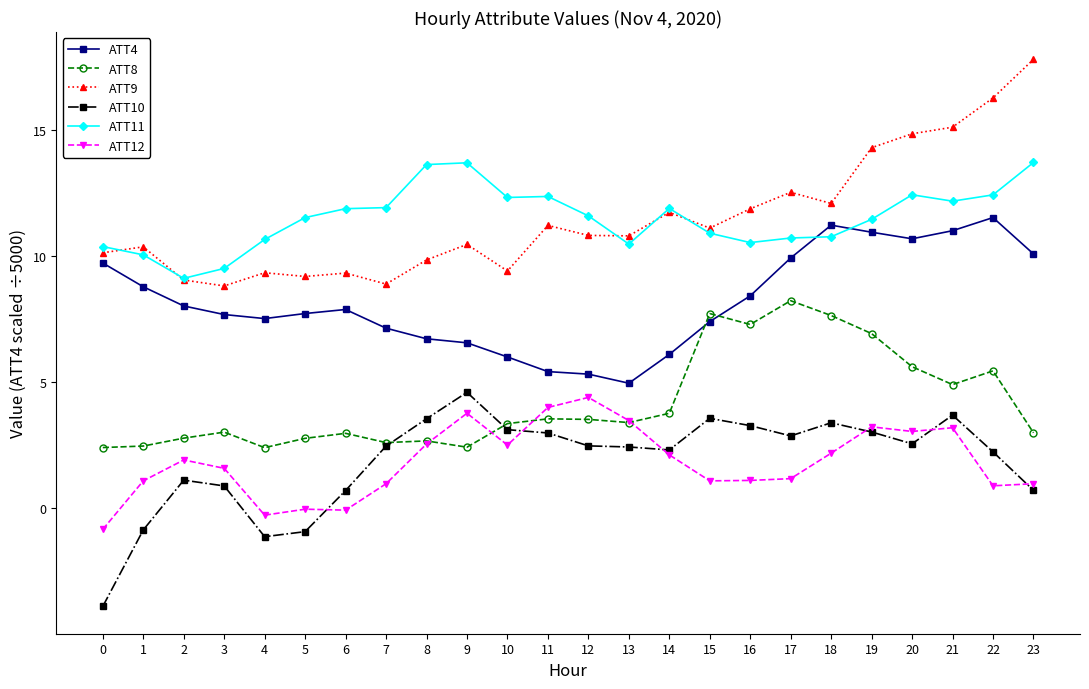

What is the difference between the highest and lowest values at 3?

8.6